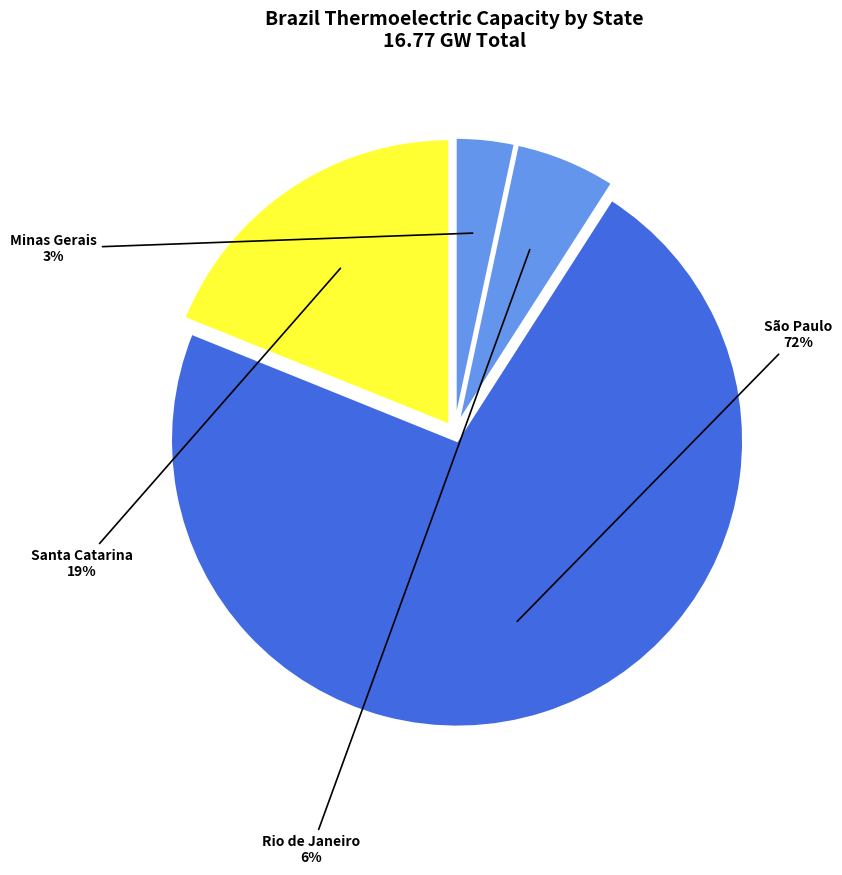

Rank the categories by value from highest to lowest.

São Paulo, Santa Catarina, Rio de Janeiro, Minas Gerais